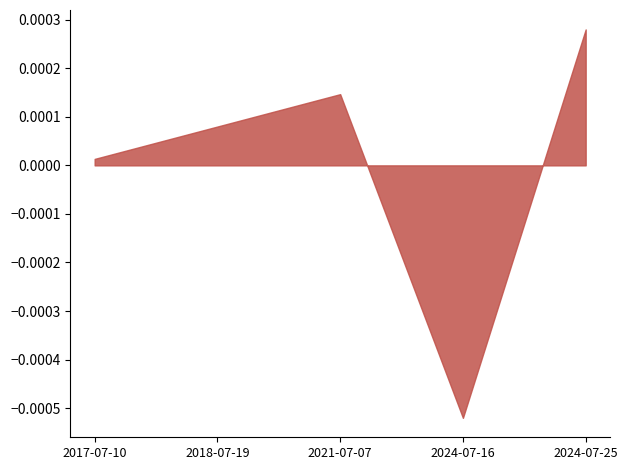

True or false: the data has more than 0 interior local peaks.

True